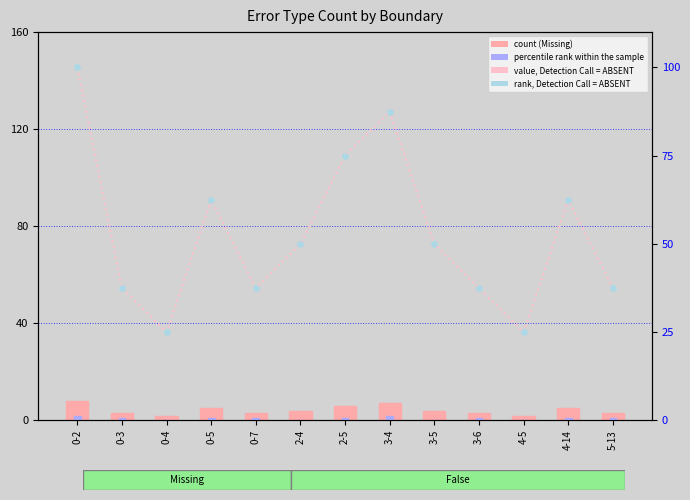

Which series reaches the maximum Y coordinate?

value, Detection Call = ABSENT